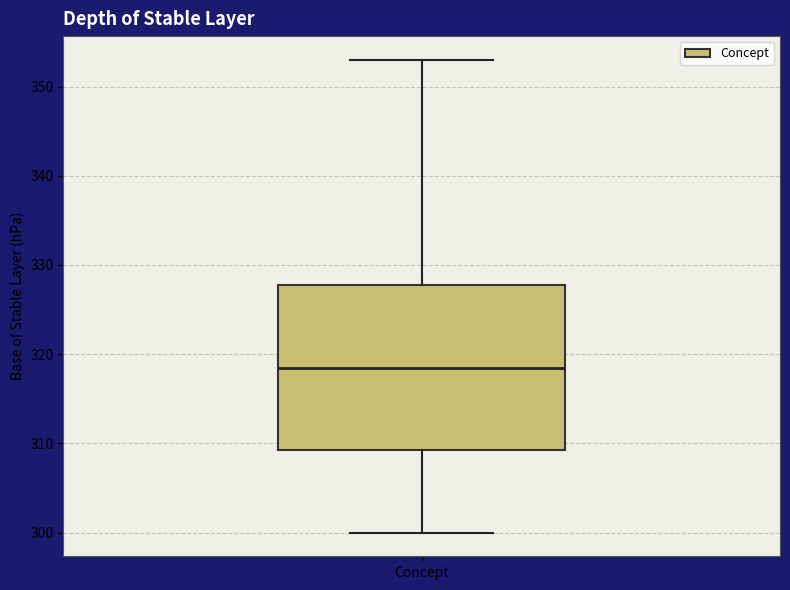

Transcribe this box plot: give where the median line is, the range the box spans, and where the two whiskers end, as read against the y-axis. The values are not printed on the chart, so give them approximately, as read against the axis.

median 319, box 309 to 328, whiskers 300 to 353